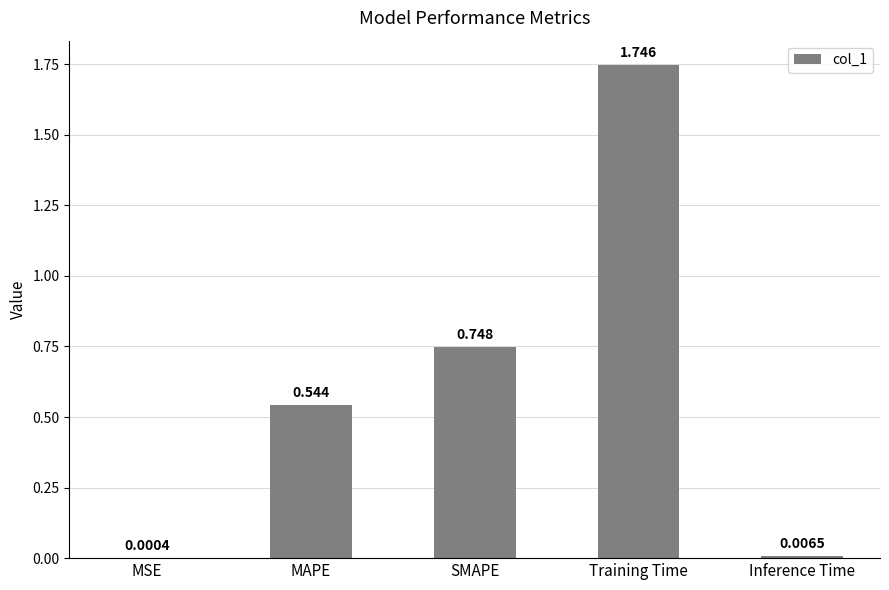

What is the sum of all values?

3.0